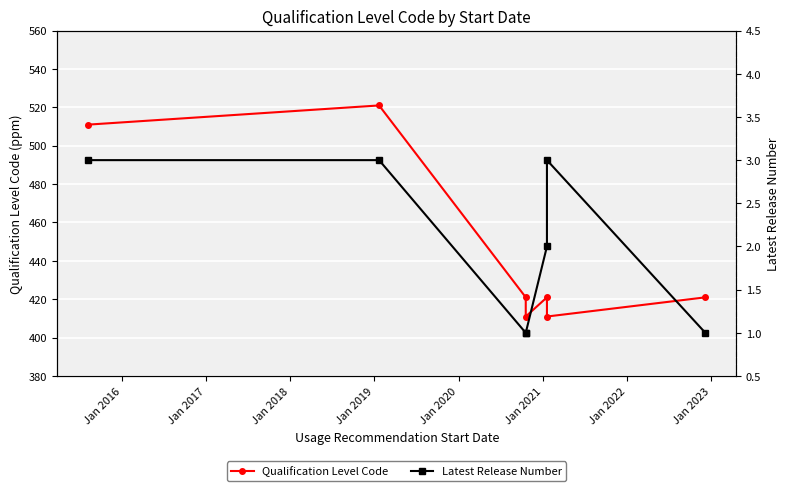

Reading left to right, list all the values displayed in this chart.

Qualification Level Code: 511	521	421	411	421	411	421
Latest Release Number: 3	3	1	1	2	3	1